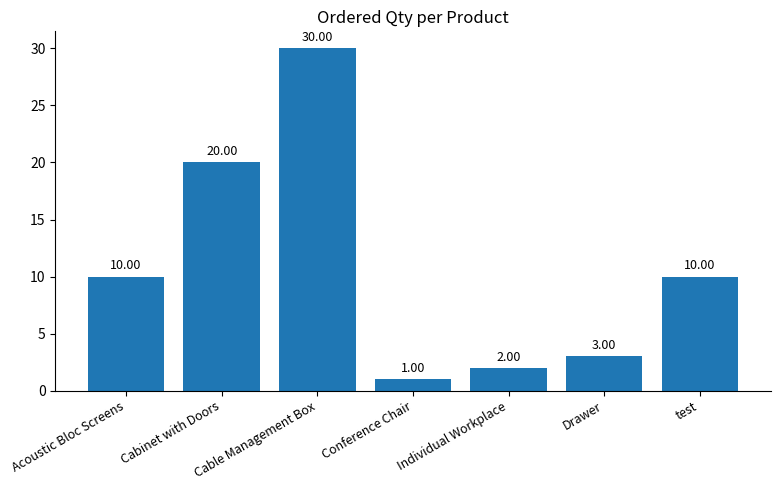

What is the difference between the values at Individual Workplace and Drawer?

1